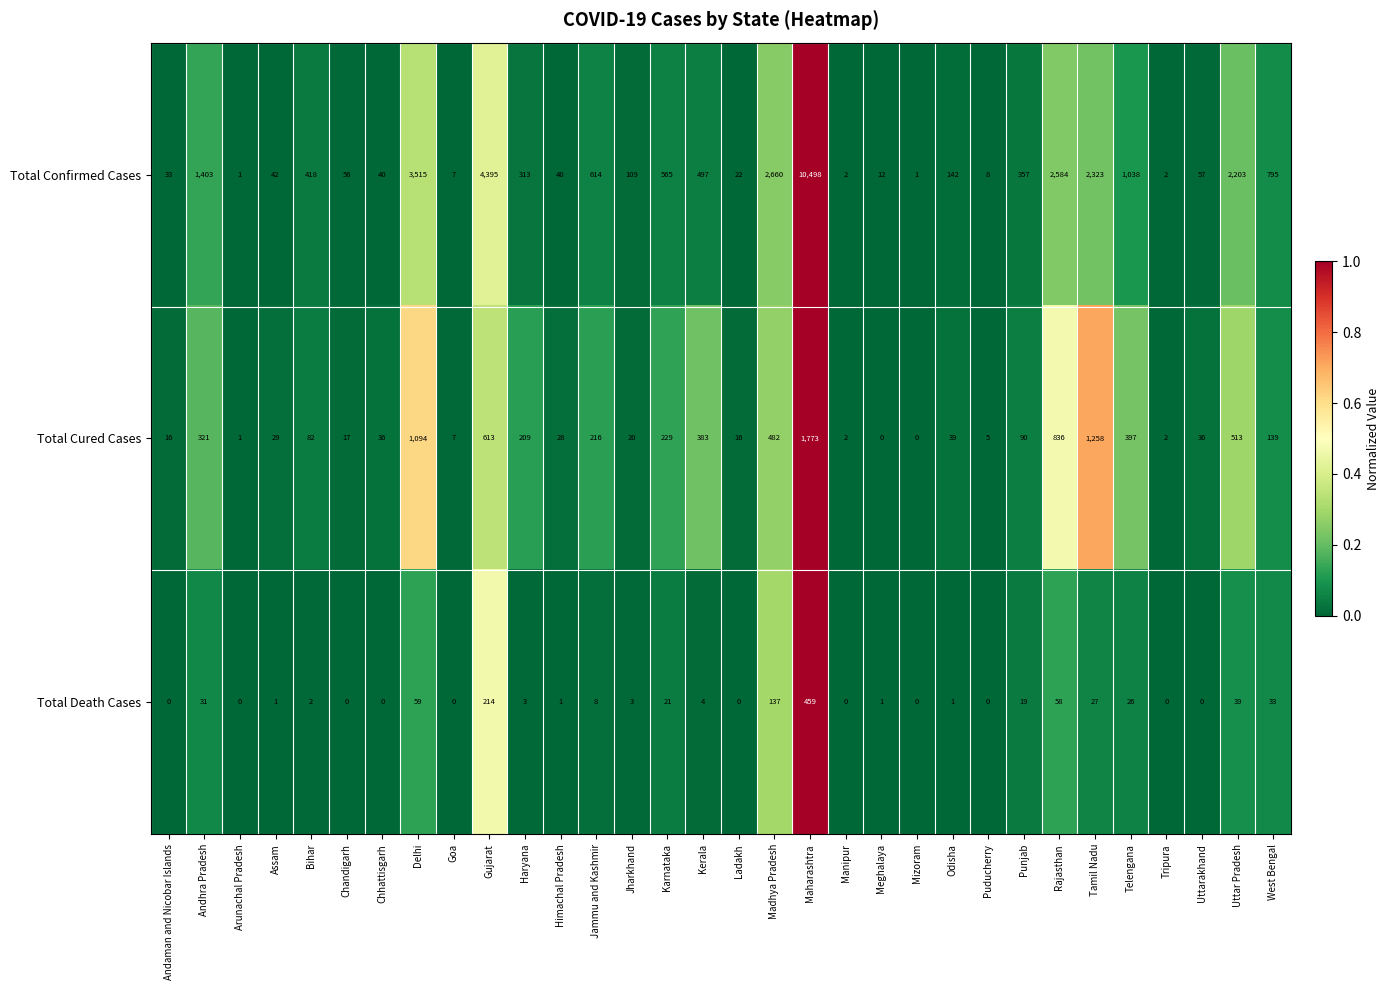

The Total Confirmed Cases series shows 2323 at Tamil Nadu. True or false?

True